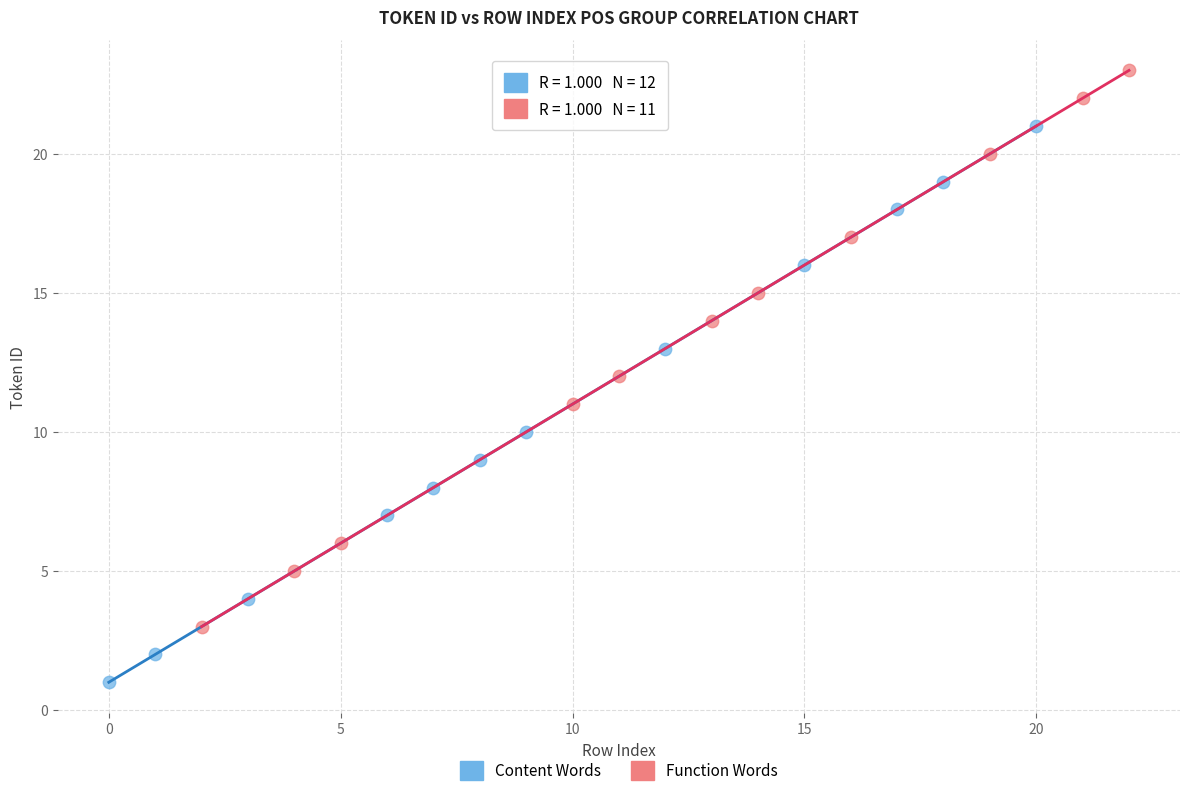

Which series contains the highest Y value?

Function Words